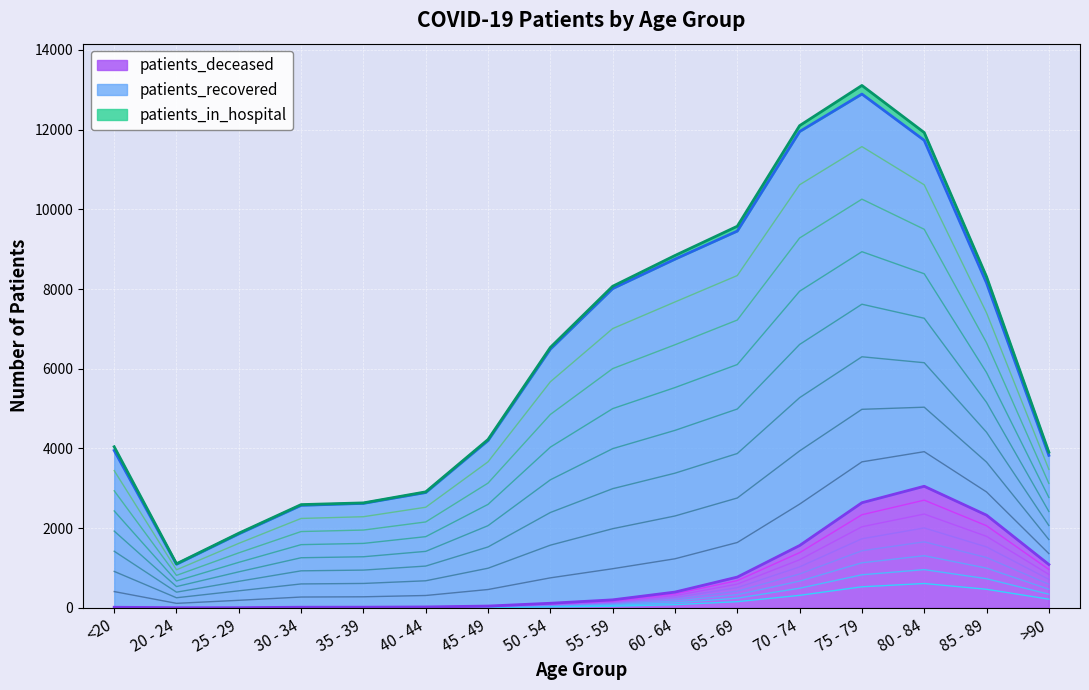

Is the value of patients_deceased at 60 - 64 greater than the value of patients_in_hospital at 60 - 64?

Yes